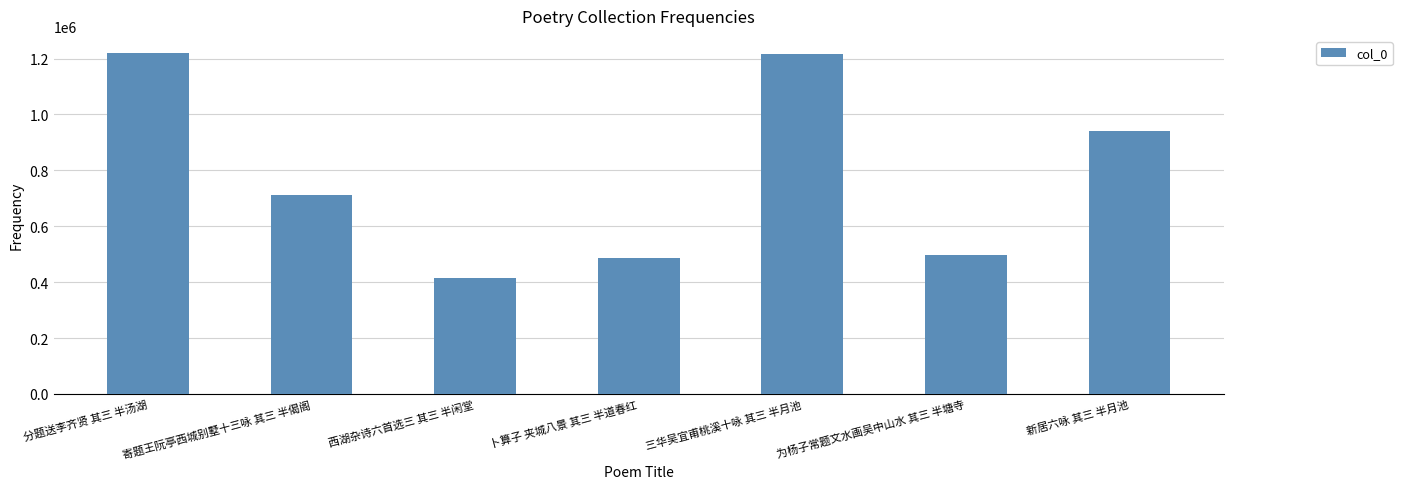

Is it true that the value at 分题送李齐贤 其三 半汤湖 is 1220002?

True